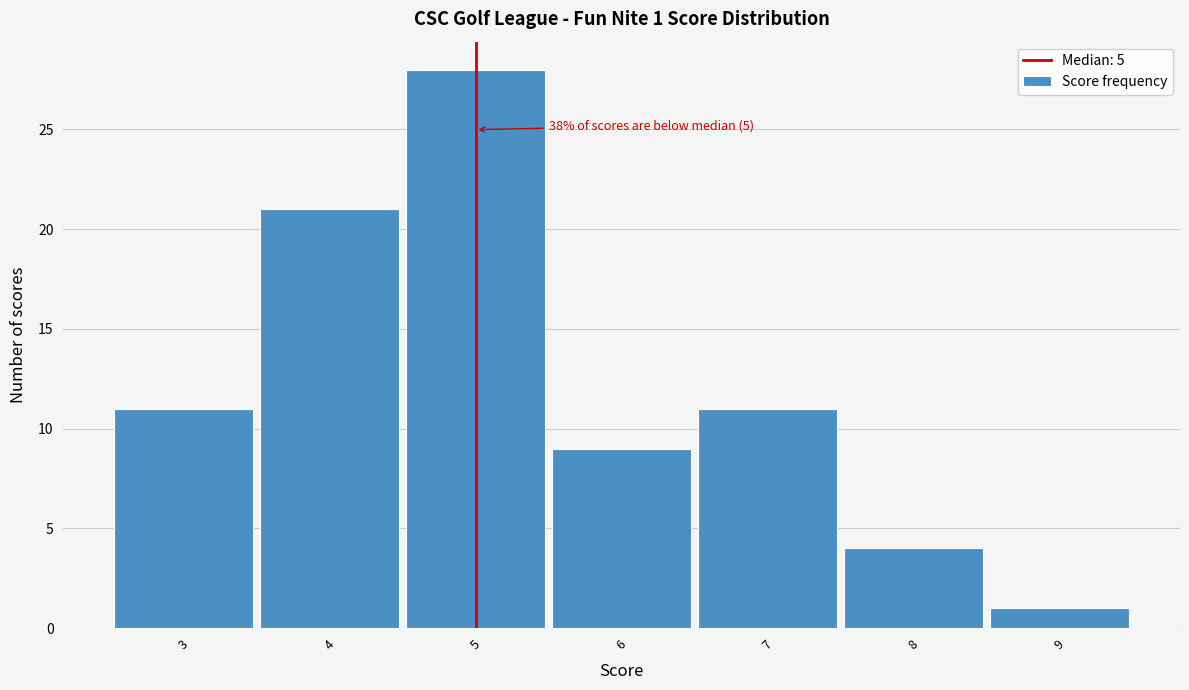

Which range on the x-axis has the tallest bar?

4.5 to 5.5